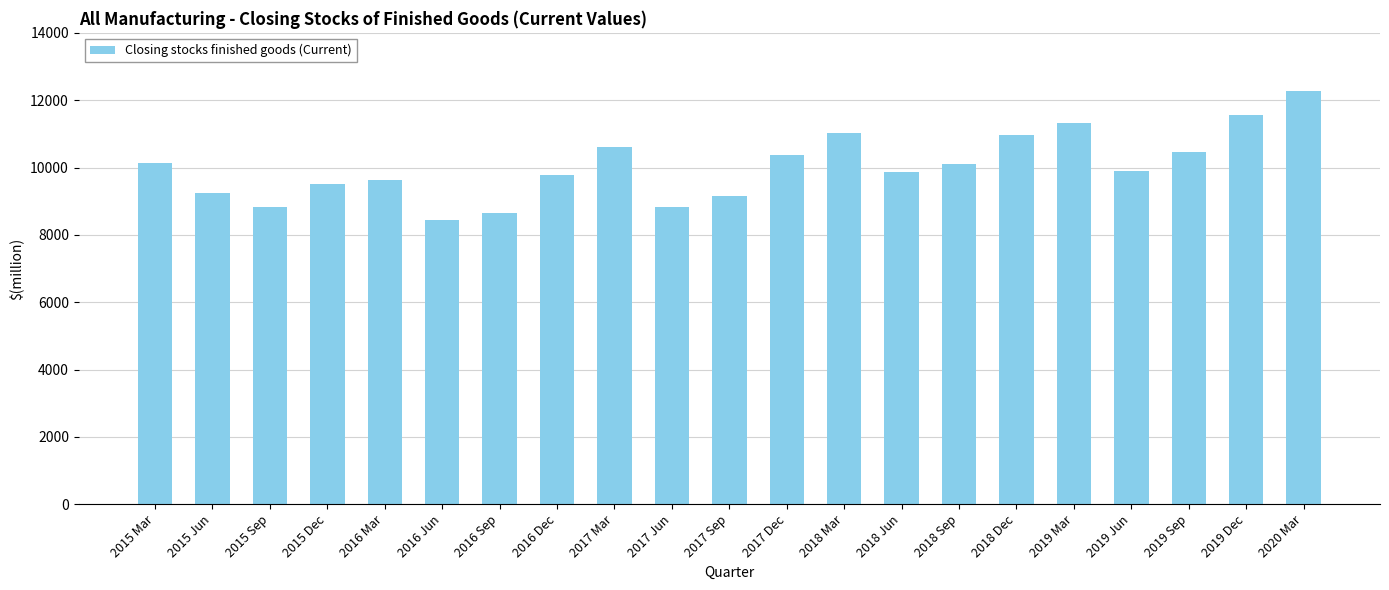

The chart shows a value of 16773 at 2018 Jun. True or false?

False